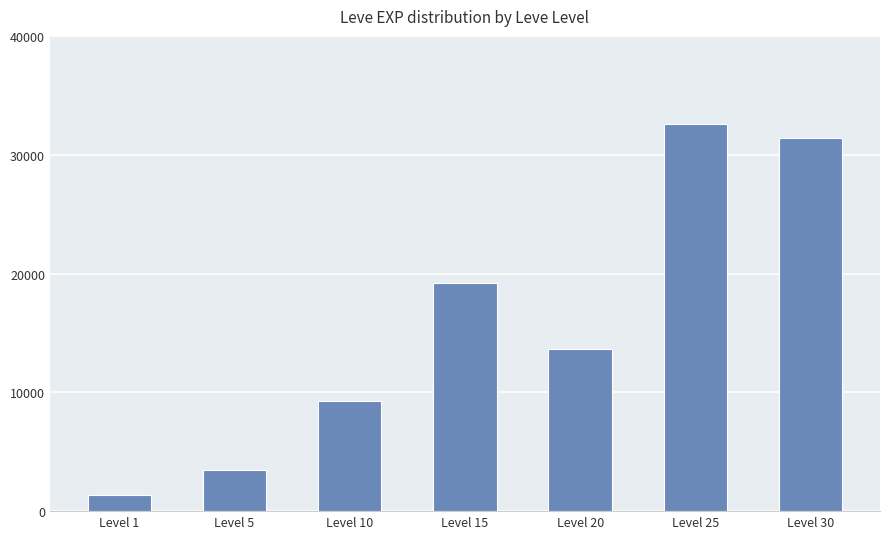

Which has a higher value, Level 10 or Level 1?

Level 10